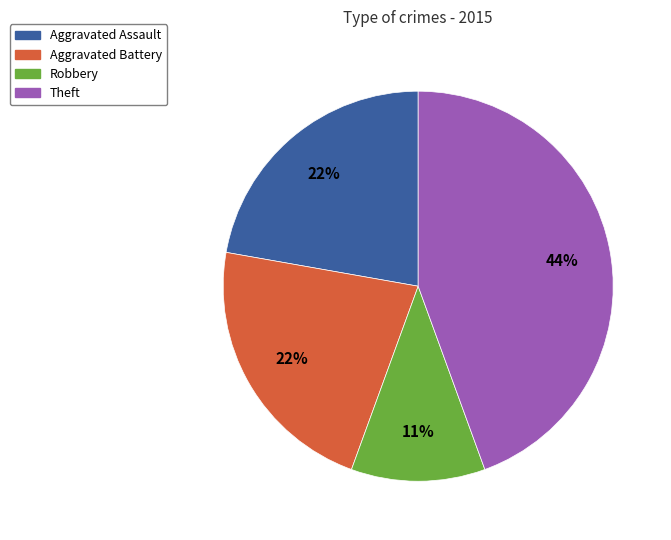

Do Aggravated Battery and Robbery together represent more than half of the pie?

No